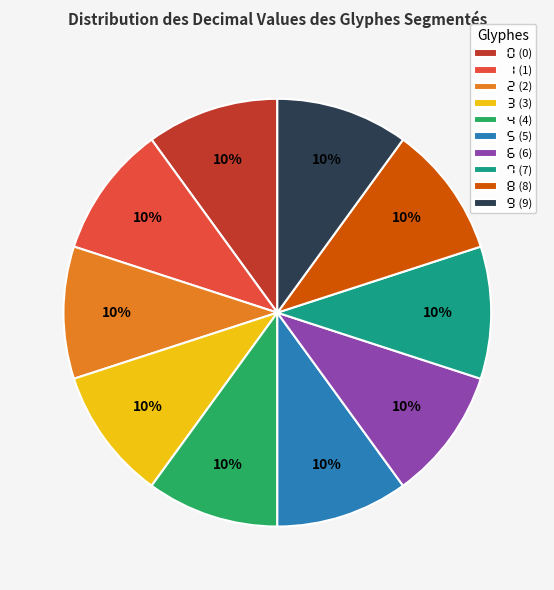

To the nearest percent, what is the average slice percentage?

10%